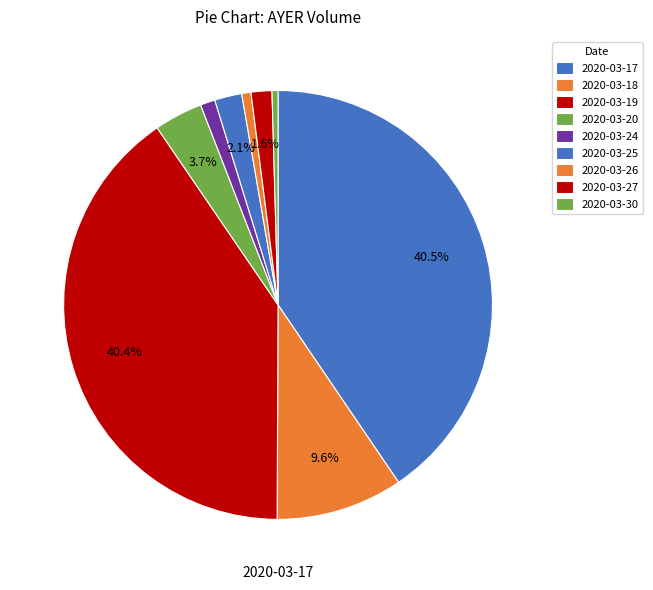

Is it true that 2020-03-17 is 33% of the pie?

False